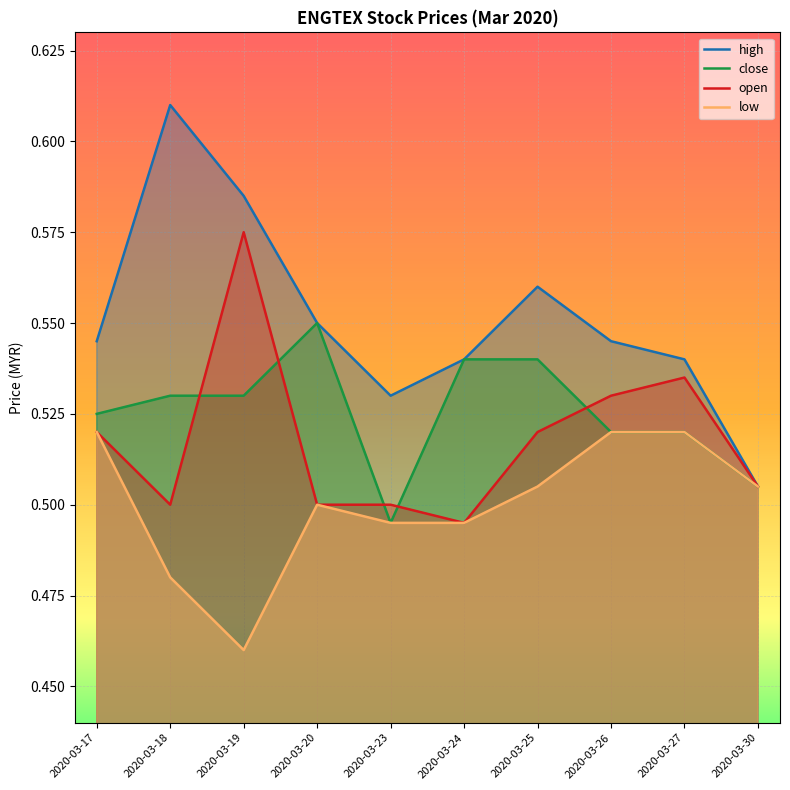

At which label does open reach its minimum?

2020-03-24